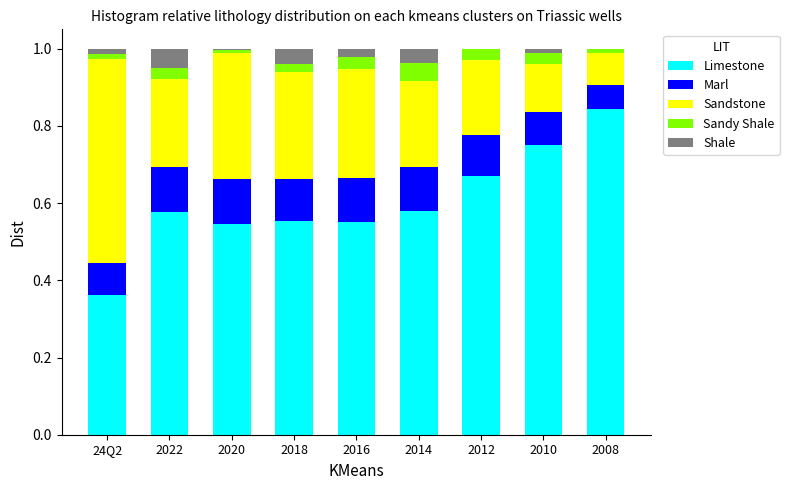

What is the total value across all series at 2012?

1.0